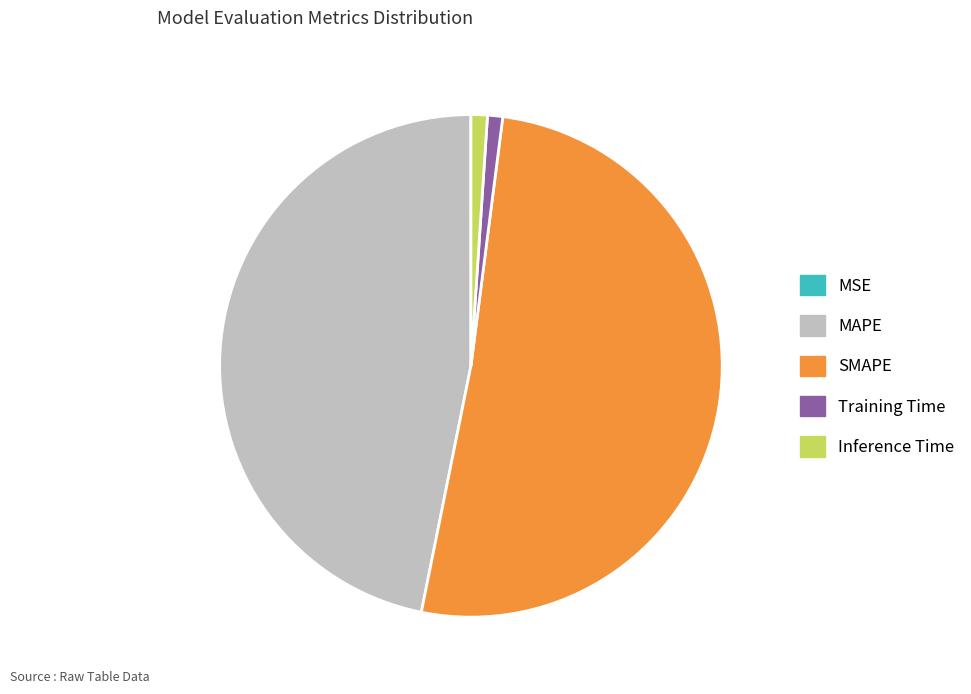

Approximately how many times larger is the value at MAPE compared to SMAPE?

0.9